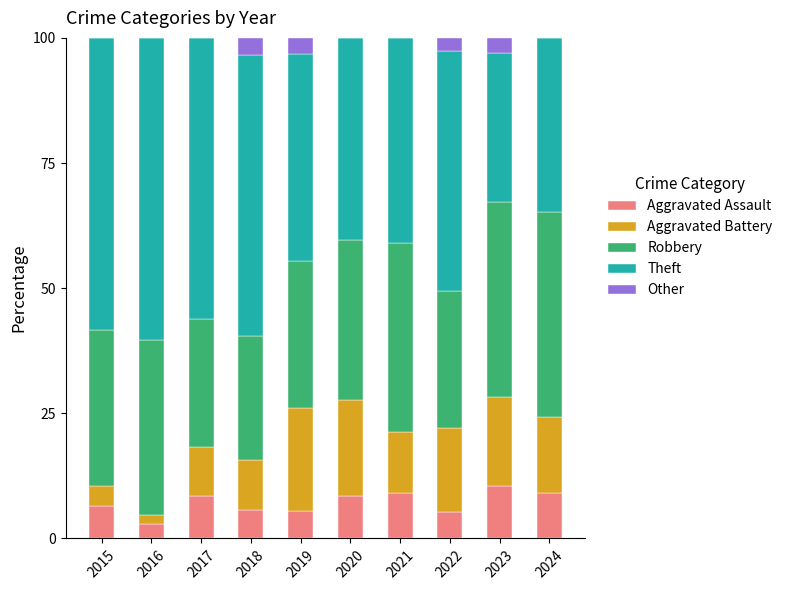

What is the total value across all series at 2019?

100.0